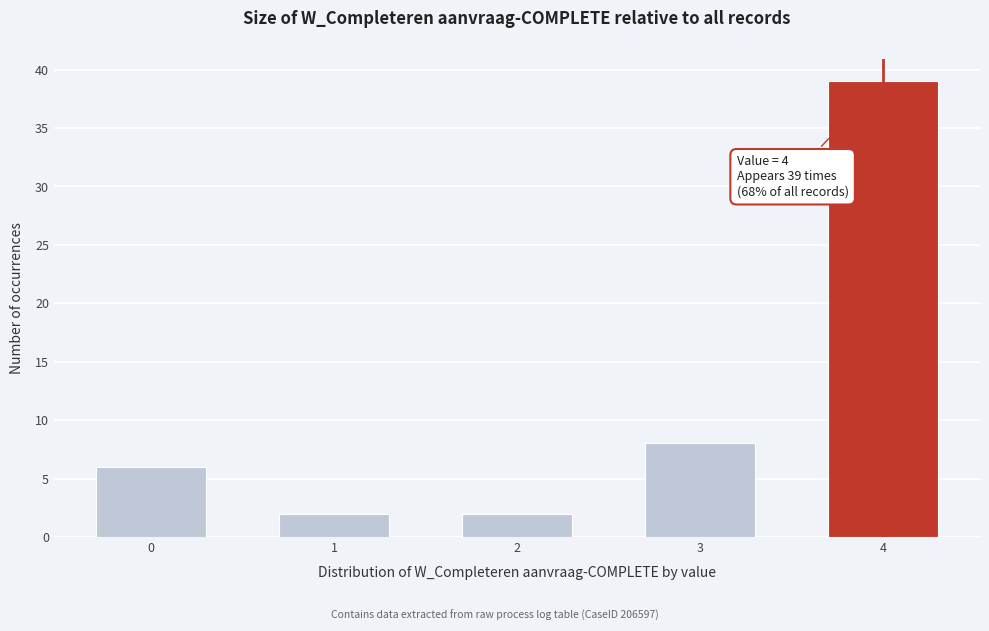

Reading left to right, what are all the values shown in this chart?

6	2	2	8	39